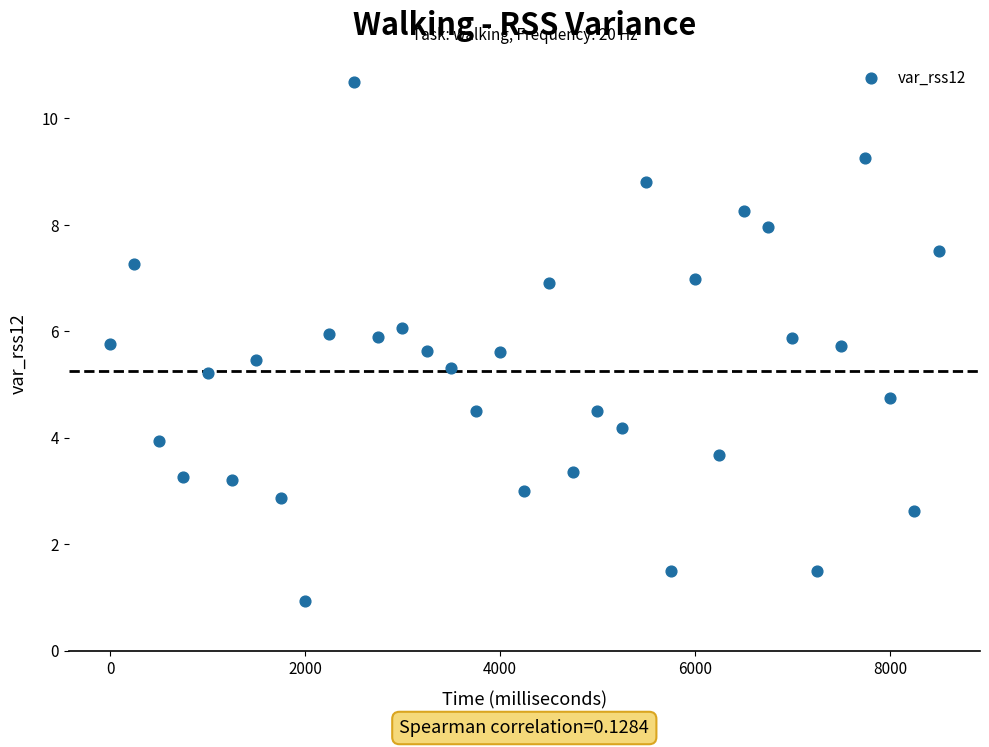

What is the range of X values (max minus min)?

8500.0